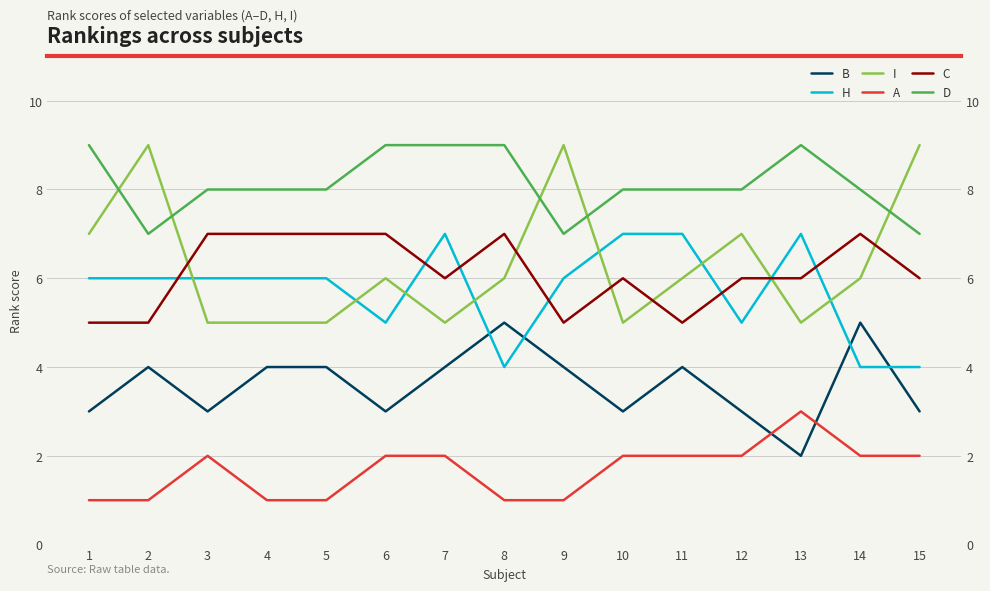

Reading left to right, transcribe all the data shown in this chart.

B: 1=3	2=4	3=3	4=4	5=4	6=3	7=4	8=5	9=4	10=3	11=4	12=3	13=2	14=5	15=3
H: 1=6	2=6	3=6	4=6	5=6	6=5	7=7	8=4	9=6	10=7	11=7	12=5	13=7	14=4	15=4
I: 1=7	2=9	3=5	4=5	5=5	6=6	7=5	8=6	9=9	10=5	11=6	12=7	13=5	14=6	15=9
A: 1=1	2=1	3=2	4=1	5=1	6=2	7=2	8=1	9=1	10=2	11=2	12=2	13=3	14=2	15=2
C: 1=5	2=5	3=7	4=7	5=7	6=7	7=6	8=7	9=5	10=6	11=5	12=6	13=6	14=7	15=6
D: 1=9	2=7	3=8	4=8	5=8	6=9	7=9	8=9	9=7	10=8	11=8	12=8	13=9	14=8	15=7